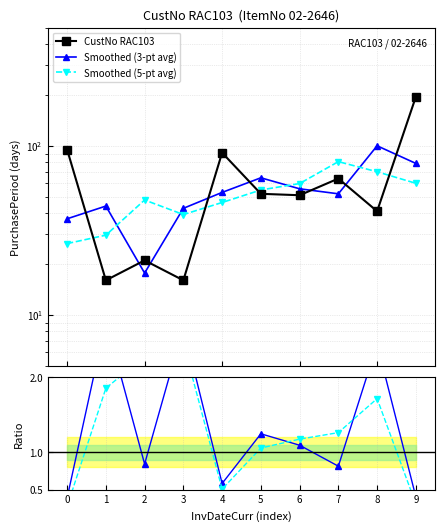

True or false: Ratio (3-pt) and Smoothed (3-pt avg) cross at least once.

False